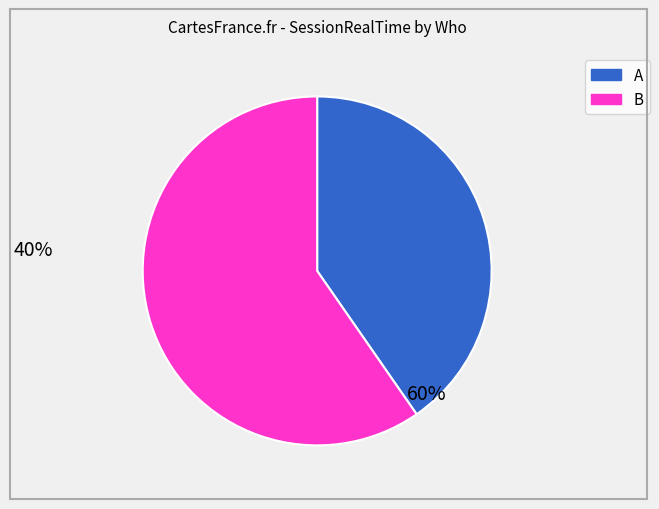

Approximately how many times larger is the value at A compared to B?

0.7